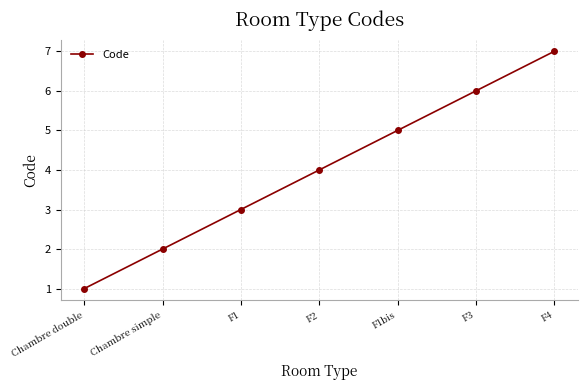

List the labels in order of value, largest first.

F4, F3, F1bis, F2, F1, Chambre simple, Chambre double